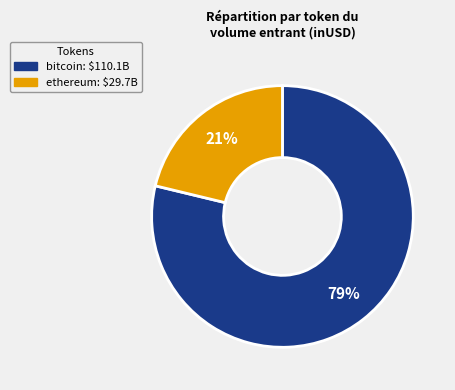

What is the largest slice in the pie chart?

bitcoin